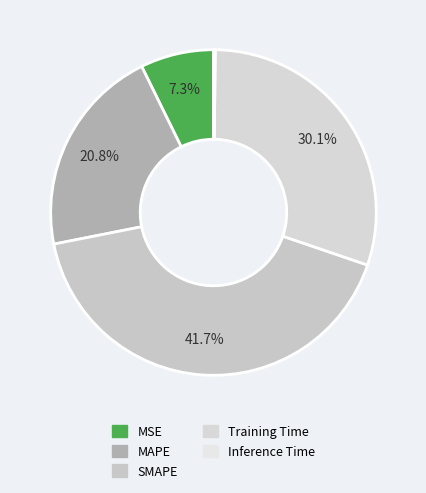

What is the largest slice in the pie chart?

SMAPE